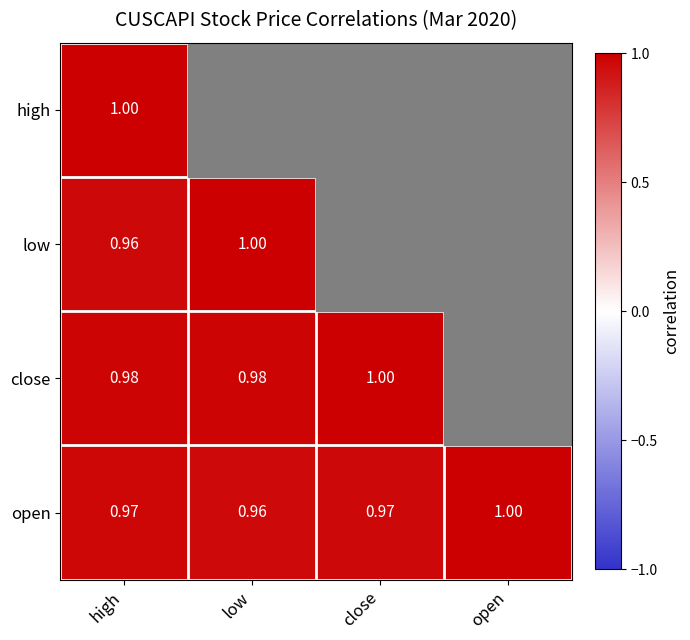

Where is open nearest to the value 0?

low